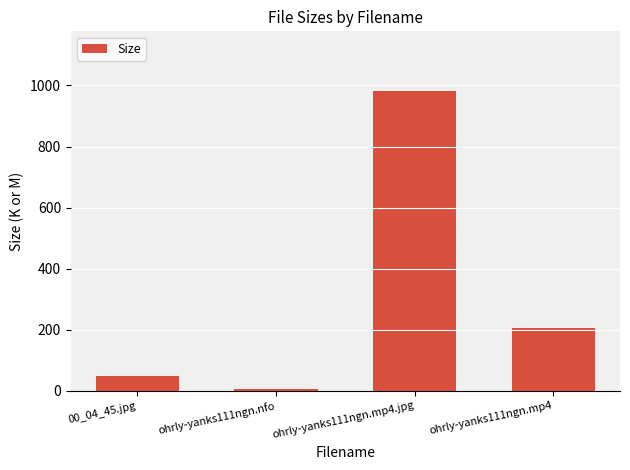

Rank the categories by value from lowest to highest.

ohrly-yanks111ngn.nfo, 00_04_45.jpg, ohrly-yanks111ngn.mp4, ohrly-yanks111ngn.mp4.jpg